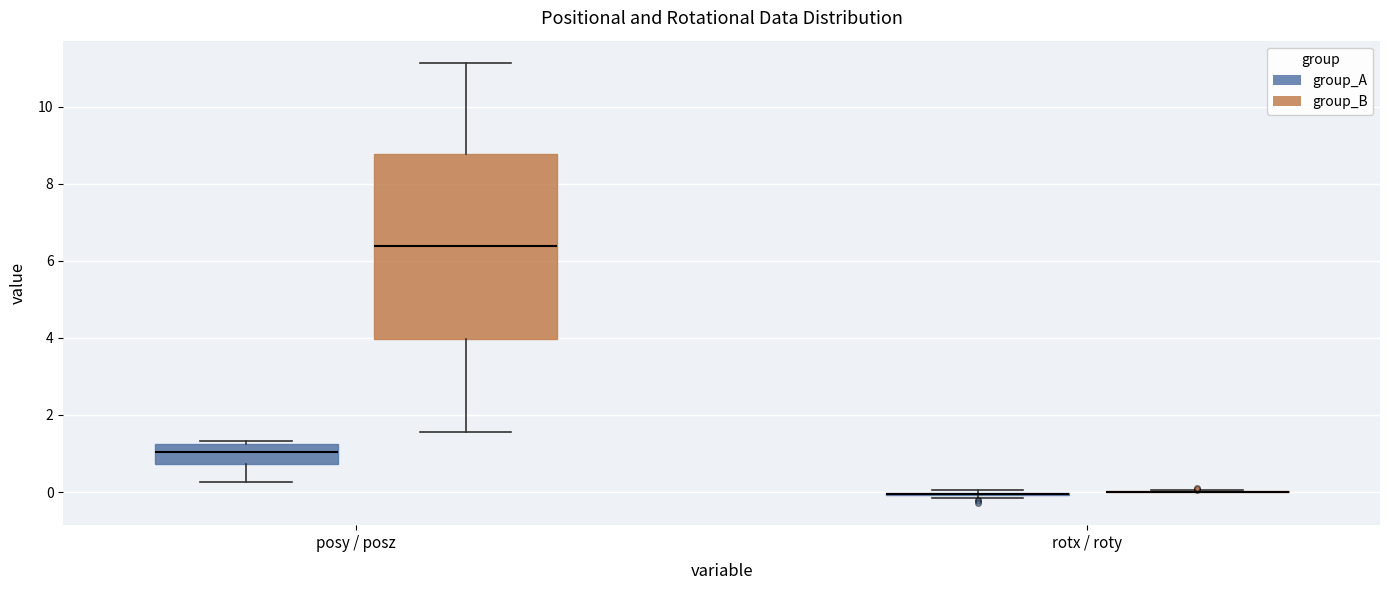

Reading left to right, read every box against the y-axis: the position of its median line, the range the box covers, and the ends of its whiskers. The values are not printed on the chart, so give them approximately, as read against the axis.

posy / posz (group_A): median 1.0, box 0.8 to 1.2, whiskers 0.2 to 1.4
posy / posz (group_B): median 6.4, box 4.0 to 8.8, whiskers 1.6 to 11.2
rotx / roty (group_A): box collapsed to a line at 0.0, whiskers -0.2 to 0.0
rotx / roty (group_B): box collapsed to a line at 0.0, whiskers 0.0 to 0.0